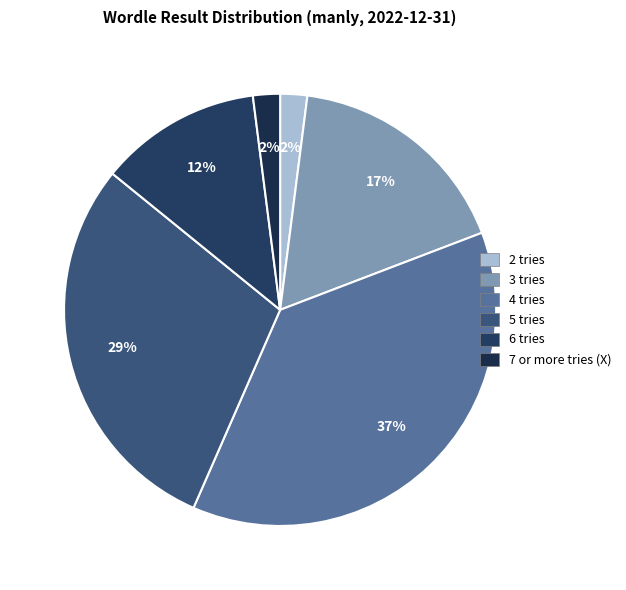

How many slices are in this pie chart?

6